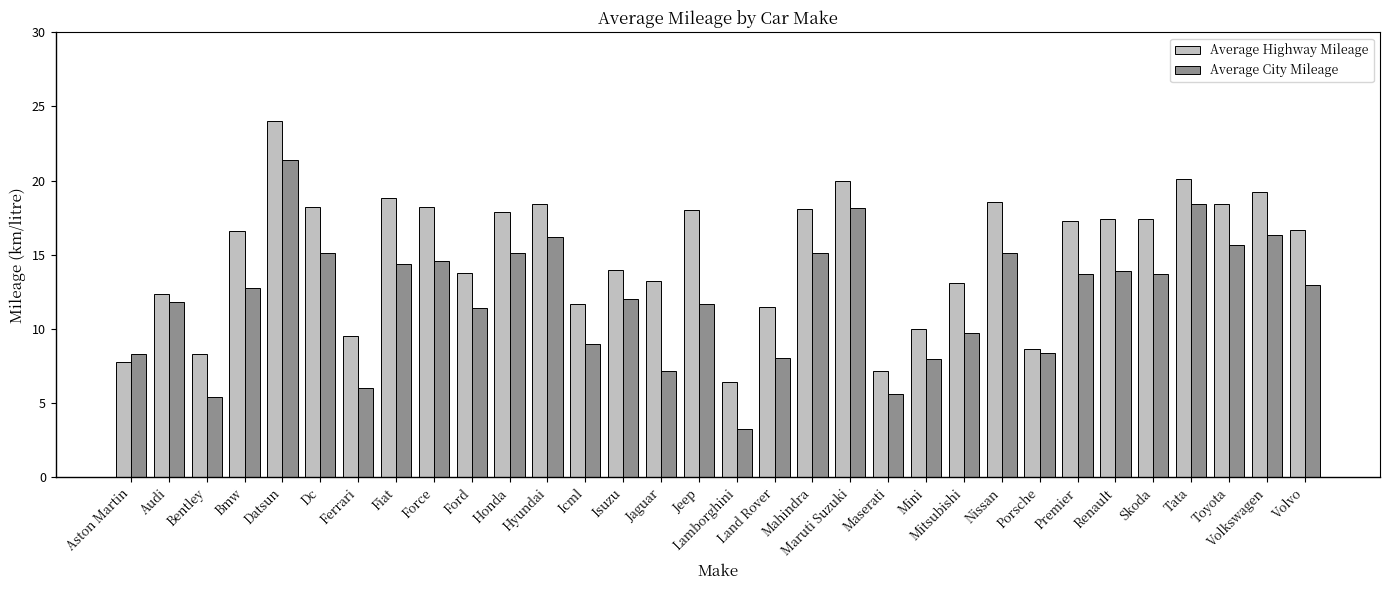

Does the chart contain stacked bars?

No